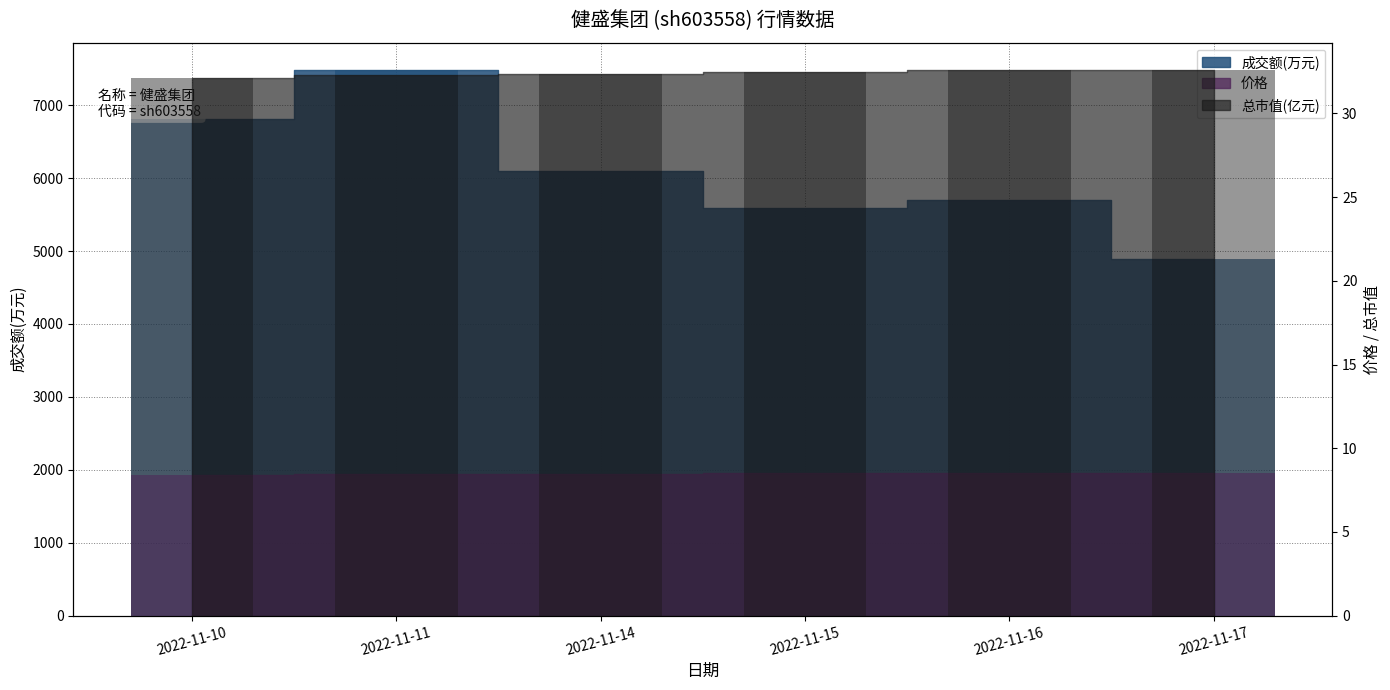

True or false: 总市值(亿元) has a value of 32.4 at 2022-11-14.

True